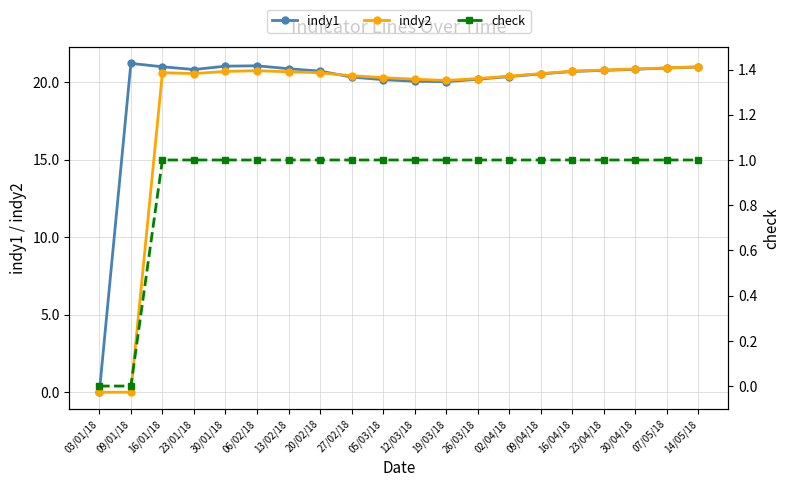

Does the chart have visible grid lines?

Yes